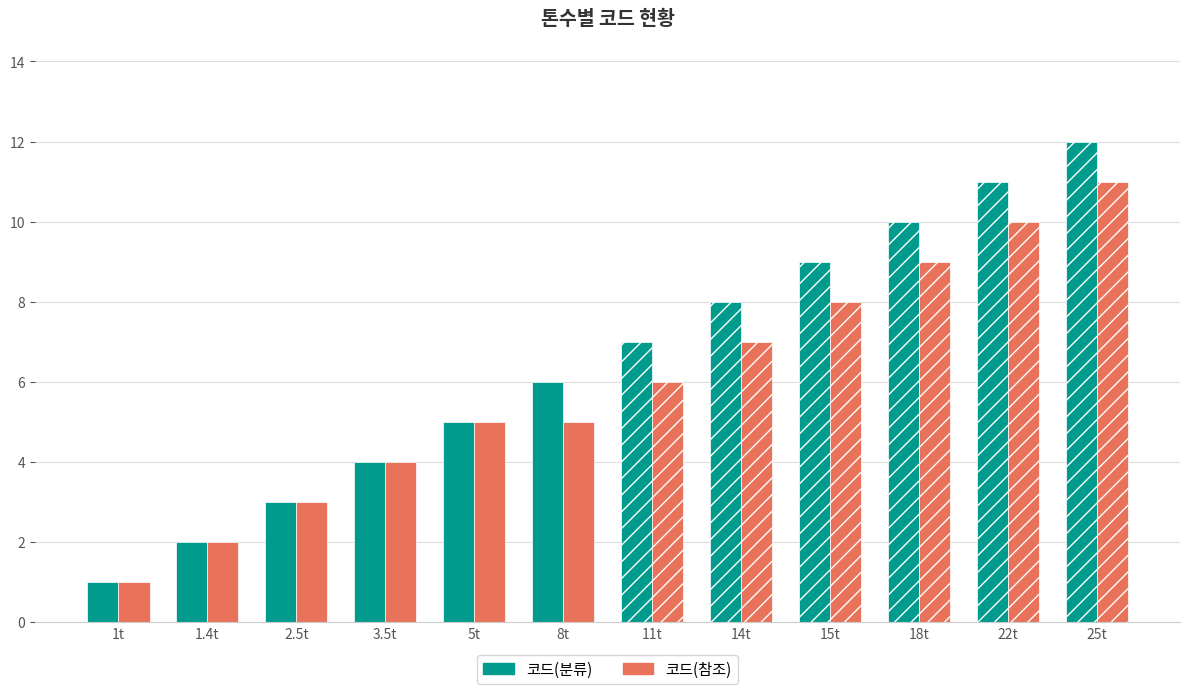

Which series has the largest range (max minus min)?

코드(분류)